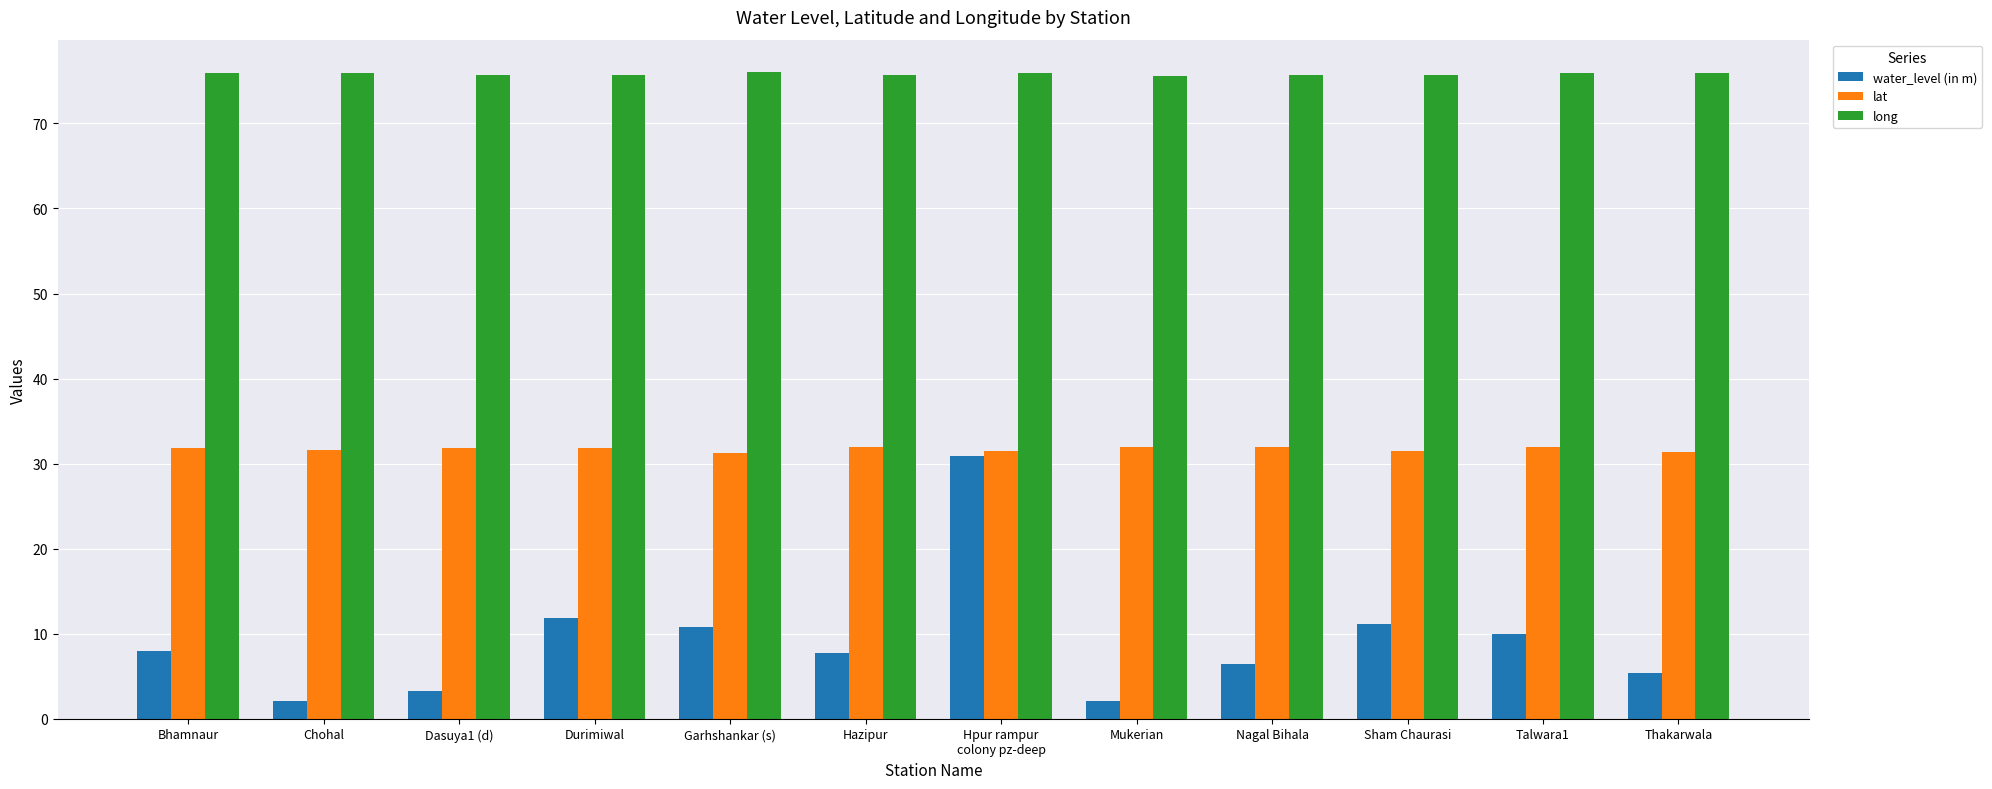

What is the approximate value of long at Nagal Bihala?

75.7